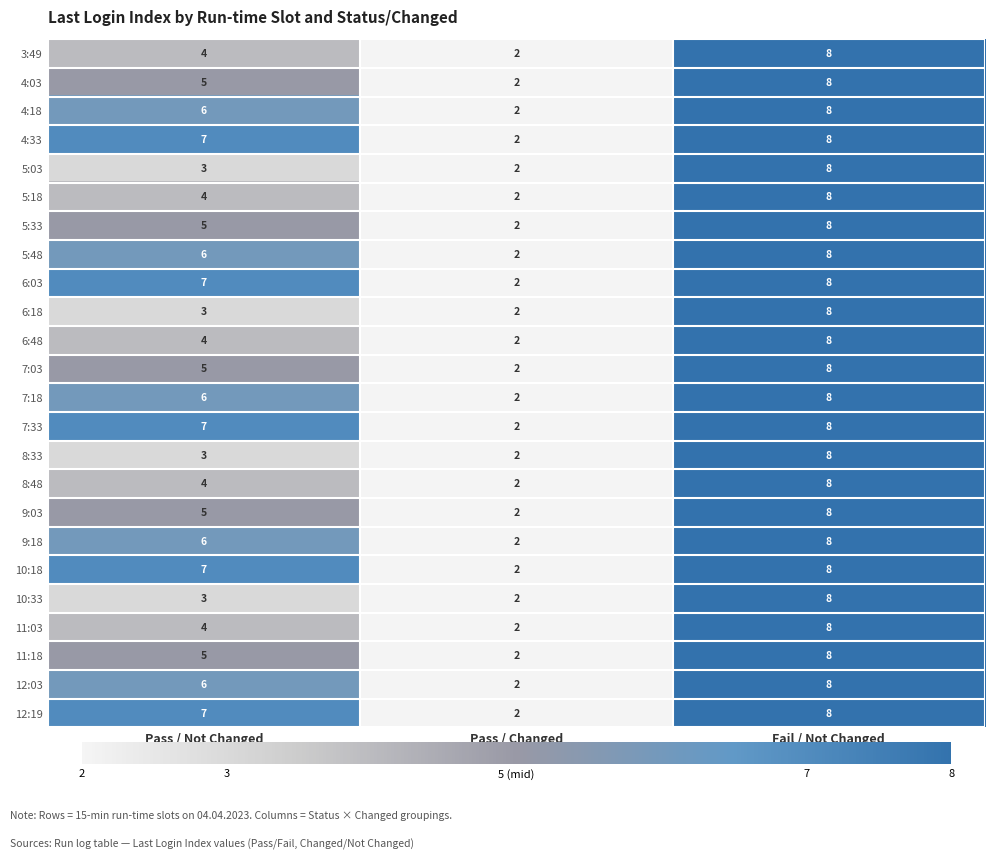

What is the total value across all series at Pass / Not Changed?

122